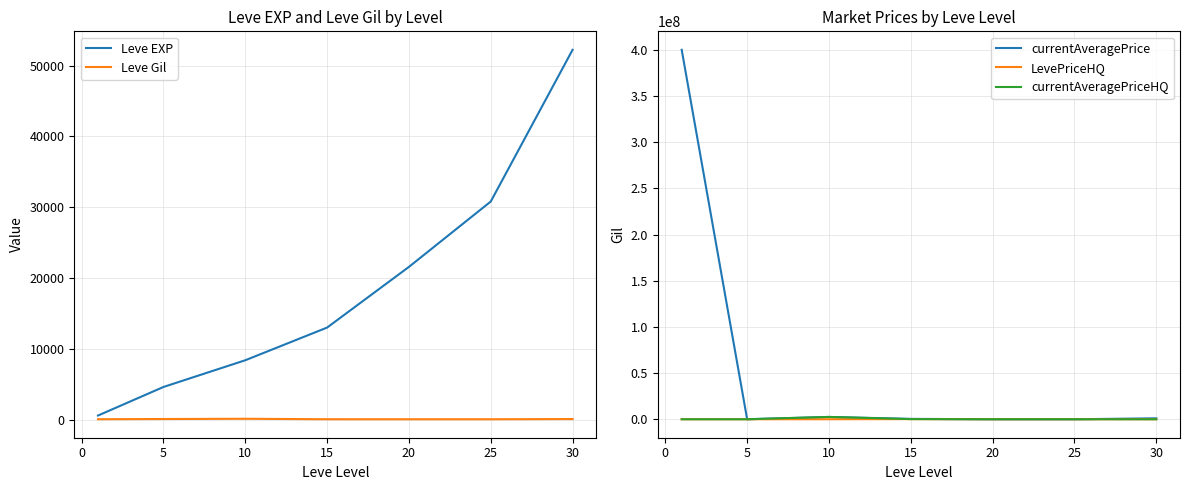

The value of Leve EXP at 30 is 52220. True or false?

True